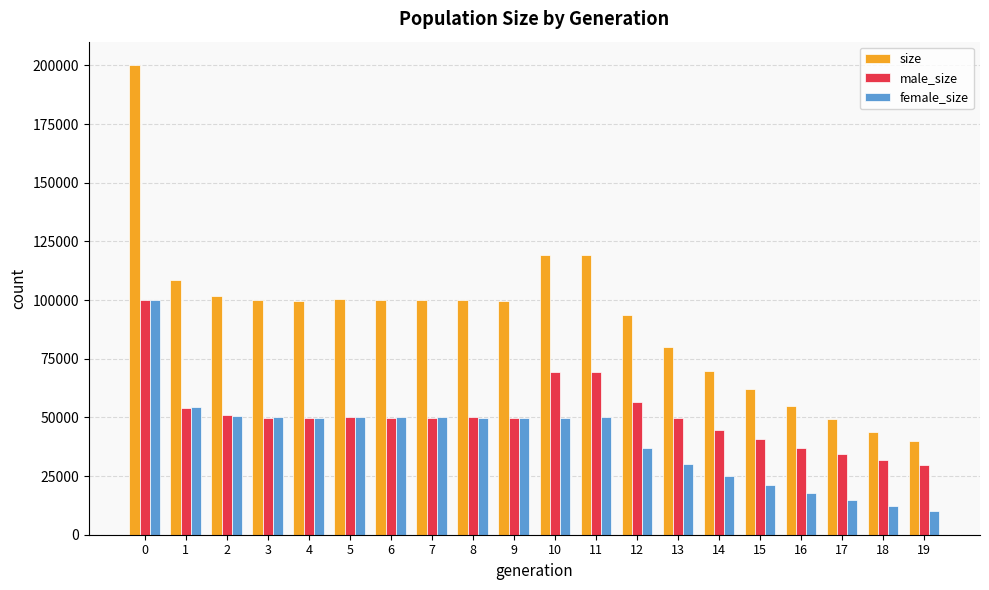

Between 8 and 16, which series saw the biggest shift?

size